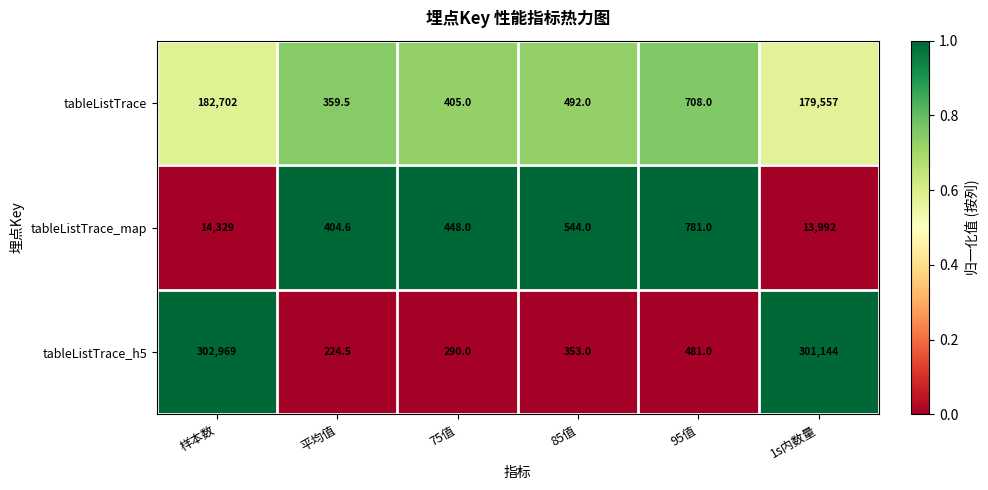

At which category is the sum across all series the highest?

样本数